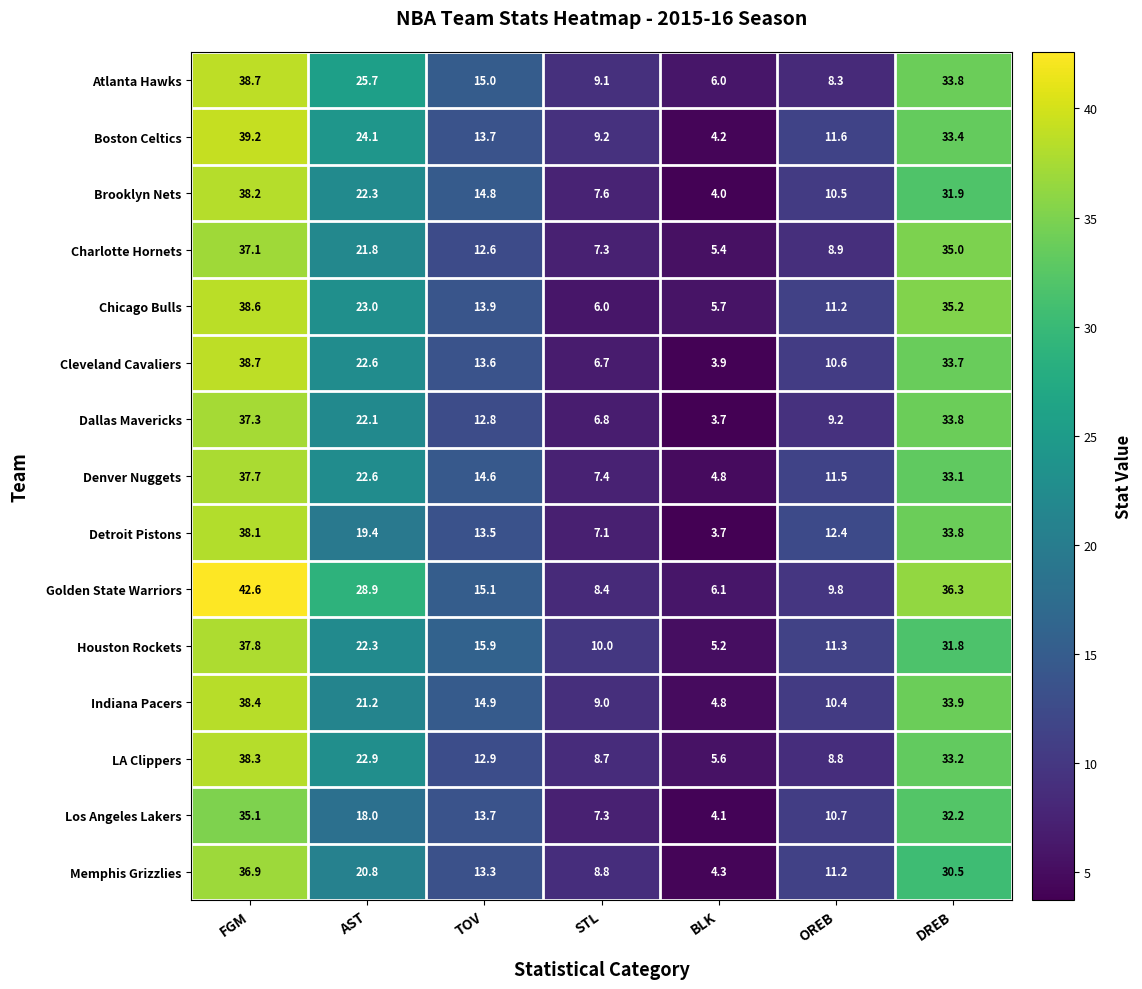

What is the difference between the Los Angeles Lakers values at OREB and TOV?

3.0